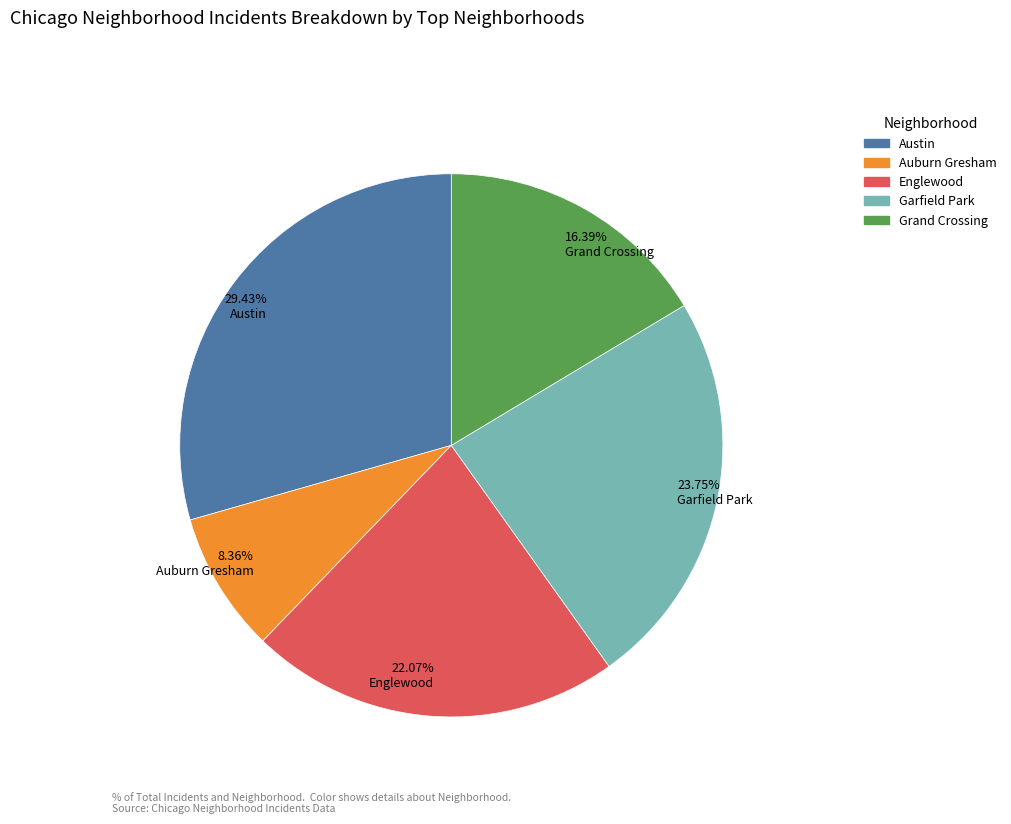

Is there any slice that represents more than half of the pie?

No